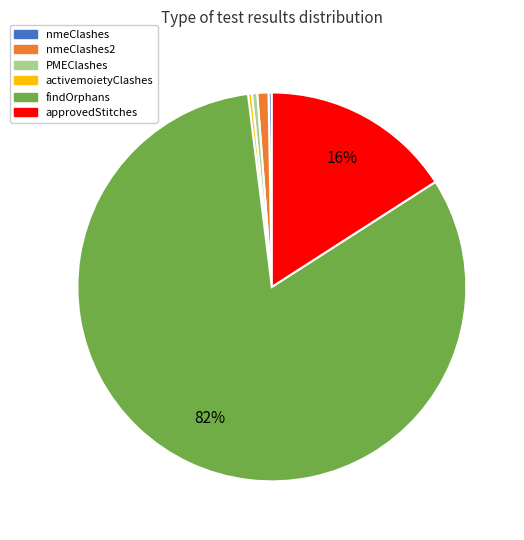

To the nearest percent, what is the average slice percentage?

17%